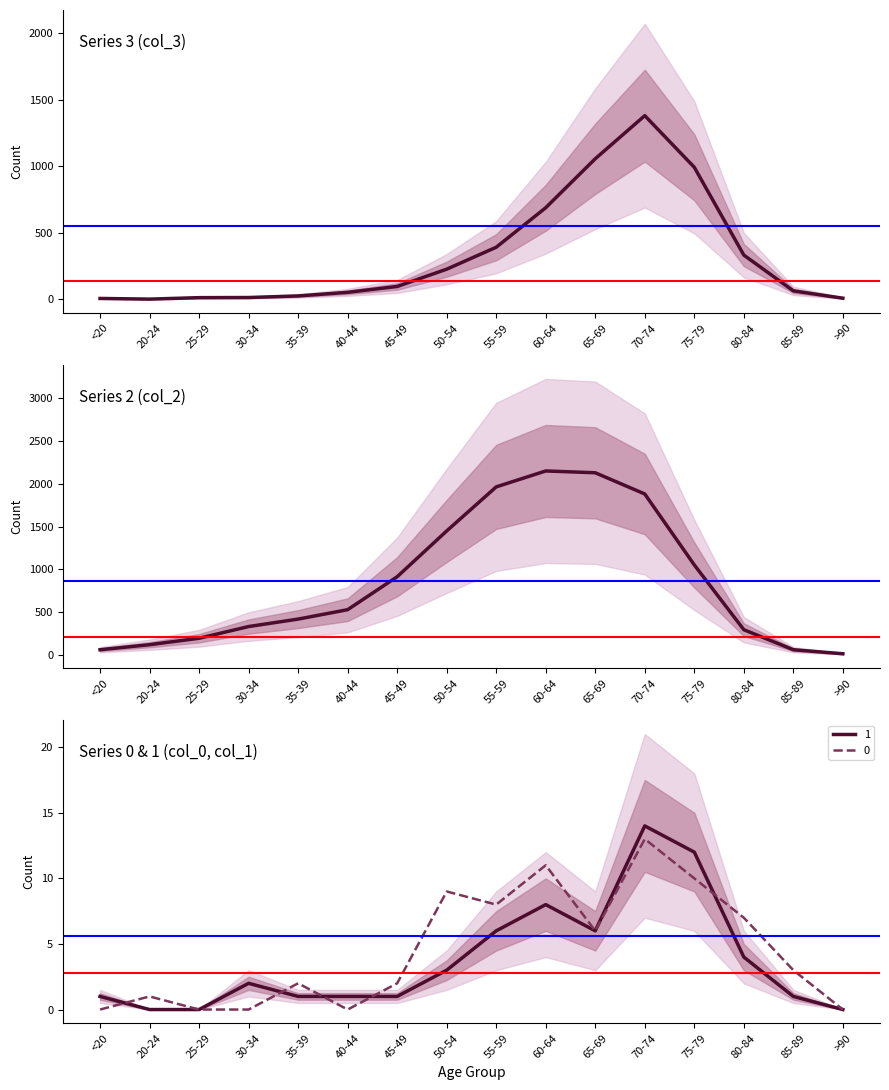

Reading left to right, transcribe all the data shown in this chart.

0: 0	1	0	0	2	0	2	9	8	11	6	13	10	7	3	0
1: 1	0	0	2	1	1	1	3	6	8	6	14	12	4	1	0
2: 62	121	196	333	420	530	915	1450	1965	2151	2130	1882	1053	296	62	15
3: 7	2	13	14	26	53	97	227	392	689	1057	1381	993	333	64	9